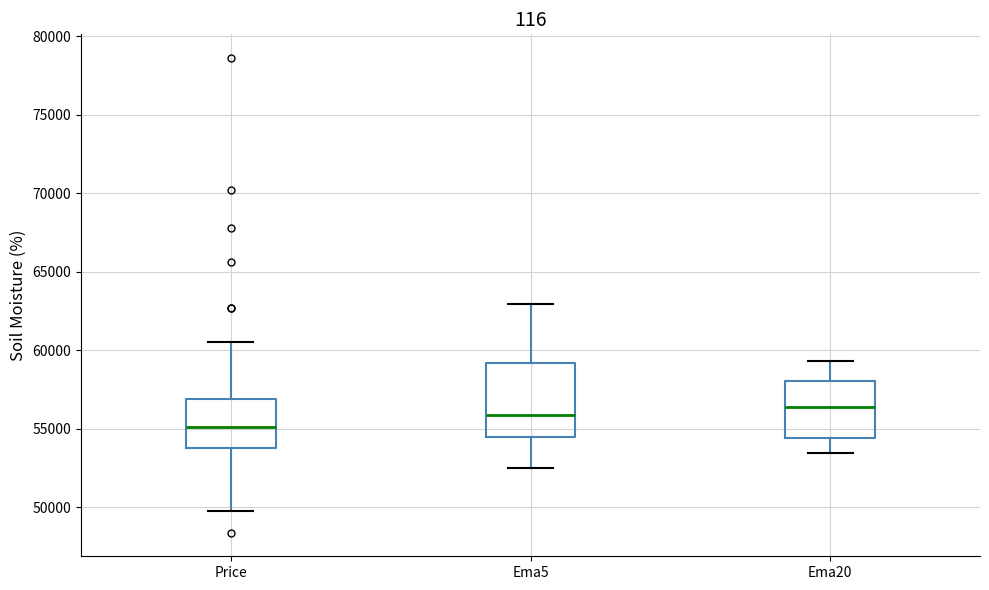

Where is the upper edge of the box for Ema5 on the y-axis? The values are not printed on the chart, so give them approximately, as read against the axis.

59000